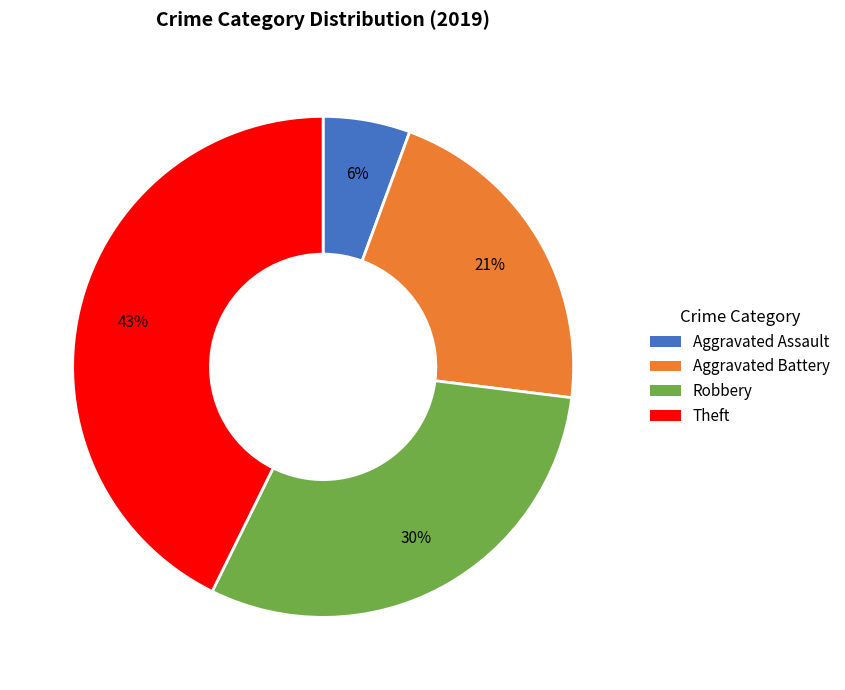

What percentage is the Robbery slice, to the nearest percent?

30%